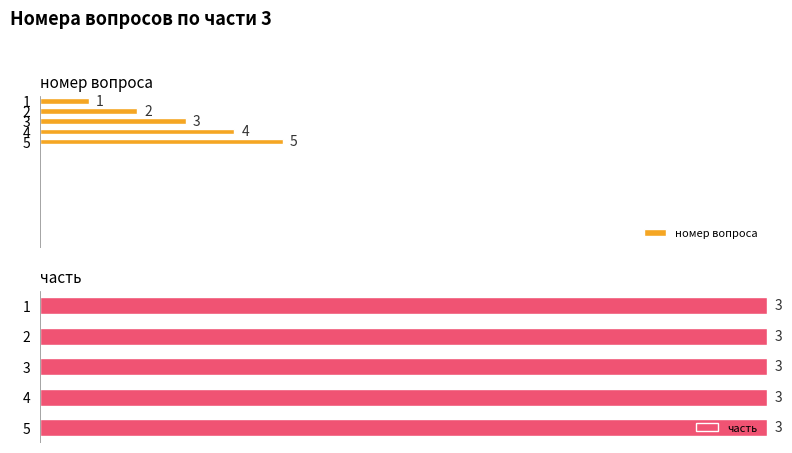

Between 0 and 1, which is larger?

1